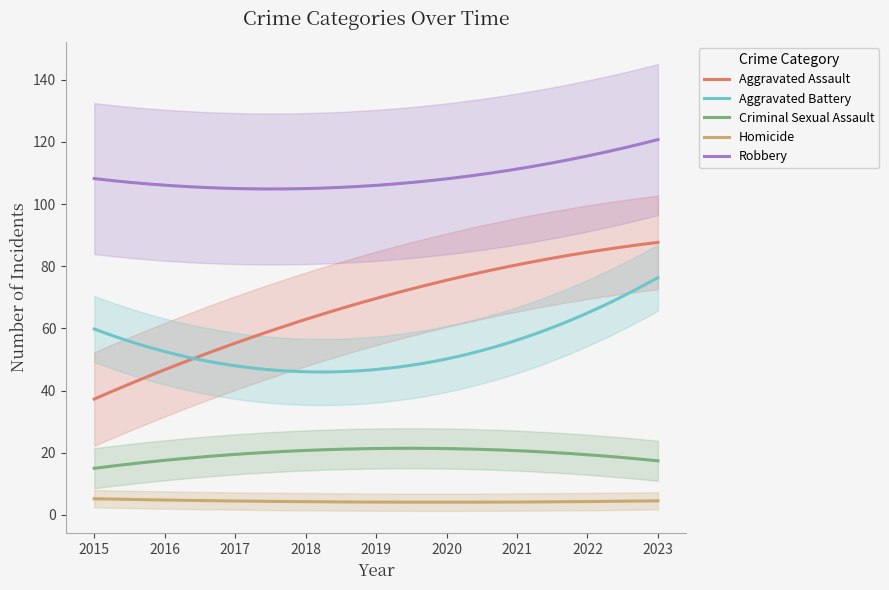

What is the maximum value for Aggravated Battery?

76.4